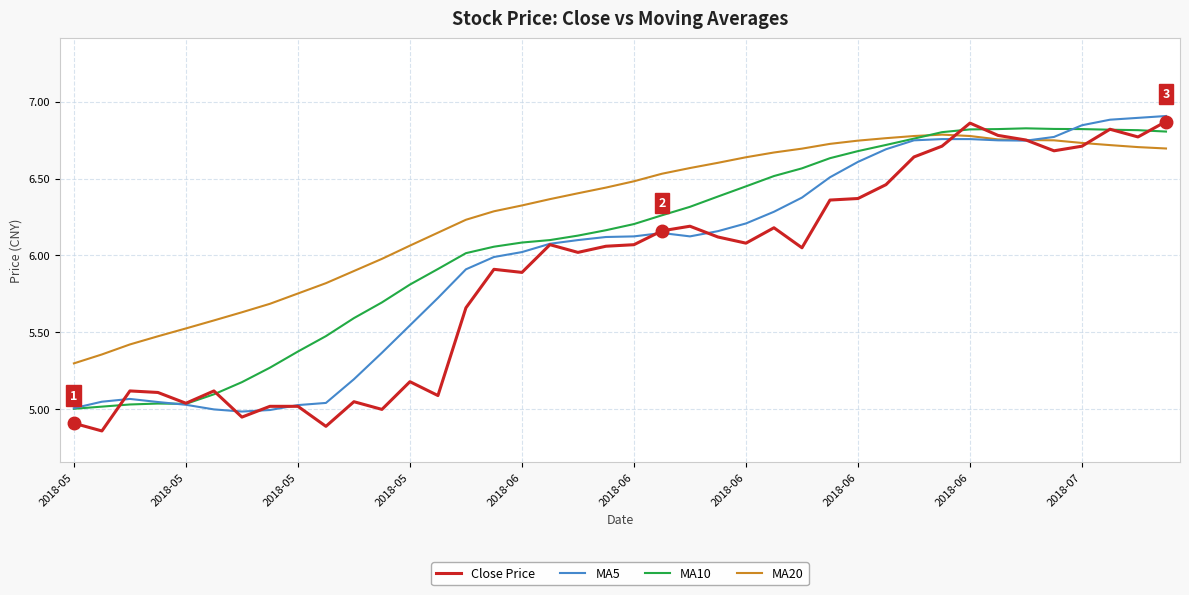

Is this an area chart (filled region under the line)?

No